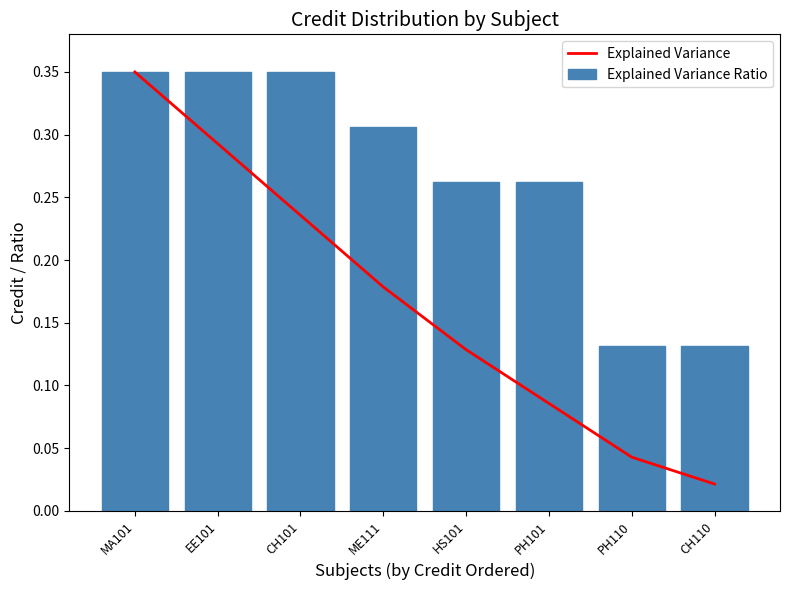

At which label is Explained Variance closest to 0?

CH110